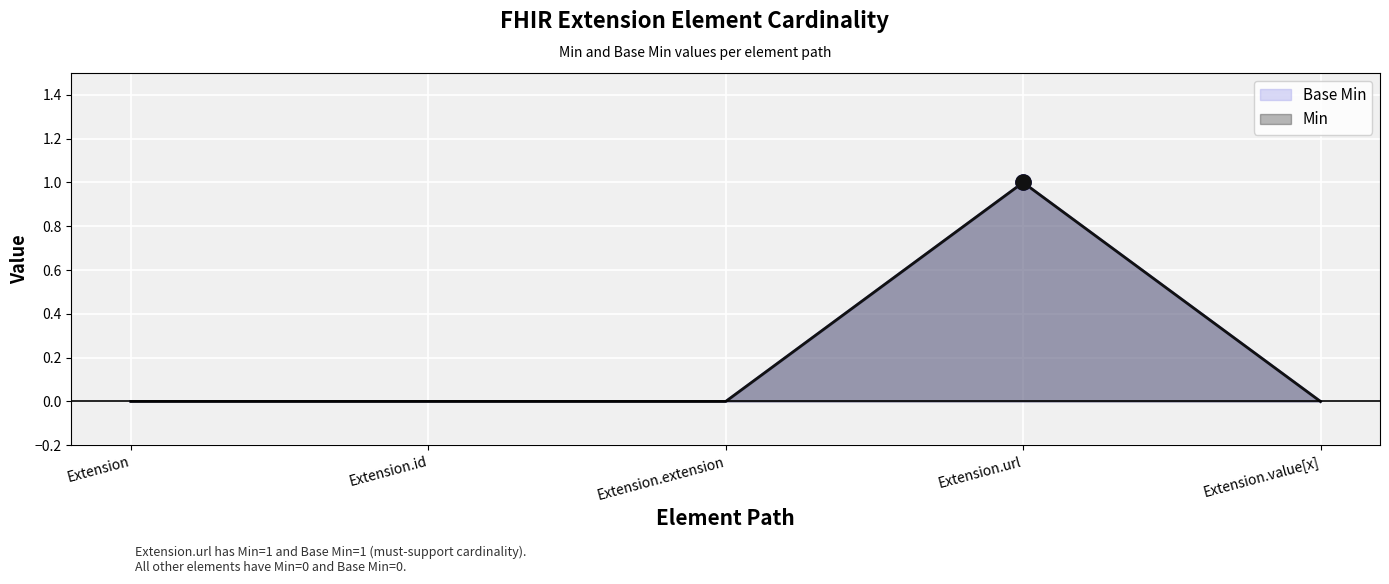

Which series has the largest Y range (max minus min)?

Base Min